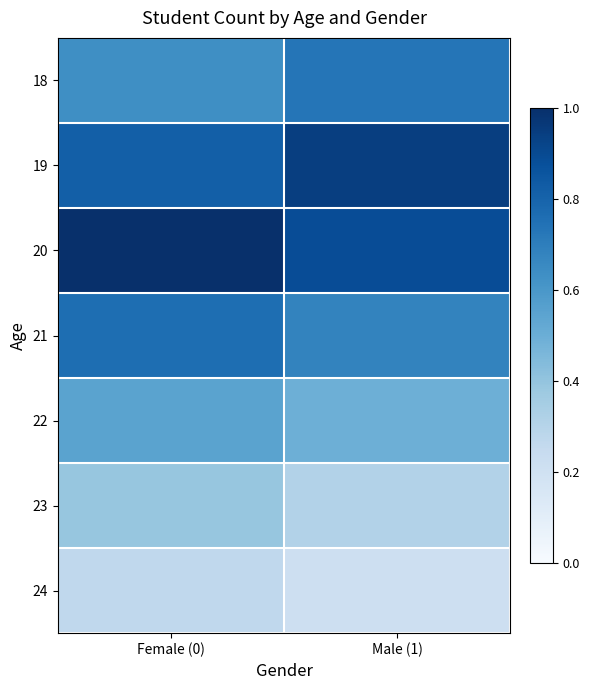

At how many categories does at least one series exceed 0?

2